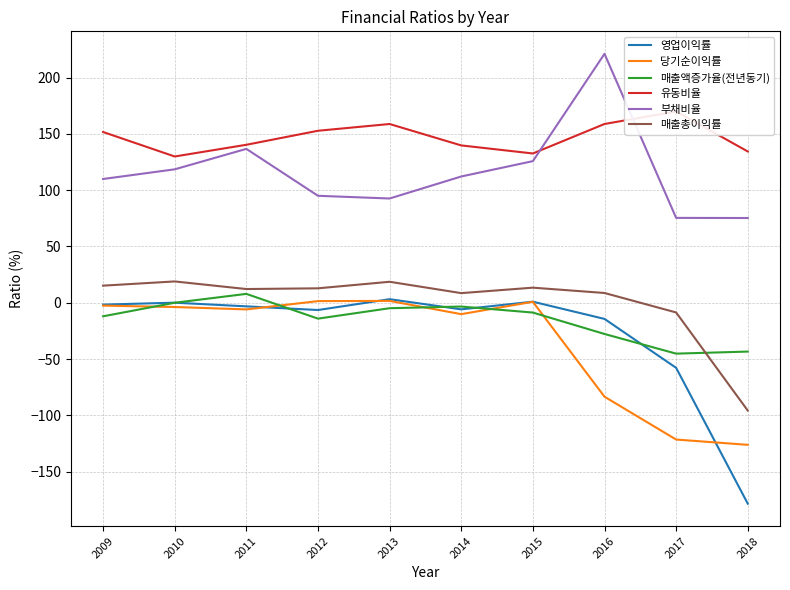

Reading left to right, list all the values displayed in this chart.

영업이익률: 2009=-1.6	2010=0.1	2011=-3.2	2012=-6.5	2013=3.2	2014=-5.9	2015=0.9	2016=-14.4	2017=-57.8	2018=-178.5
당기순이익률: 2009=-2.5	2010=-3.8	2011=-5.9	2012=1.4	2013=1.6	2014=-10.1	2015=0.8	2016=-83.5	2017=-121.5	2018=-126.2
매출액증가율(전년동기): 2009=-12.1	2010=0.0	2011=7.9	2012=-14.1	2013=-4.8	2014=-3.4	2015=-8.7	2016=-27.7	2017=-45.2	2018=-43.4
유동비율: 2009=151.7	2010=129.9	2011=140.3	2012=152.8	2013=158.8	2014=139.8	2015=132.6	2016=158.8	2017=169.9	2018=134.4
부채비율: 2009=109.9	2010=118.5	2011=136.7	2012=95.0	2013=92.6	2014=112.2	2015=125.8	2016=221.1	2017=75.4	2018=75.3
매출총이익률: 2009=15.2	2010=18.9	2011=12.2	2012=12.8	2013=18.6	2014=8.6	2015=13.4	2016=8.7	2017=-8.6	2018=-95.8